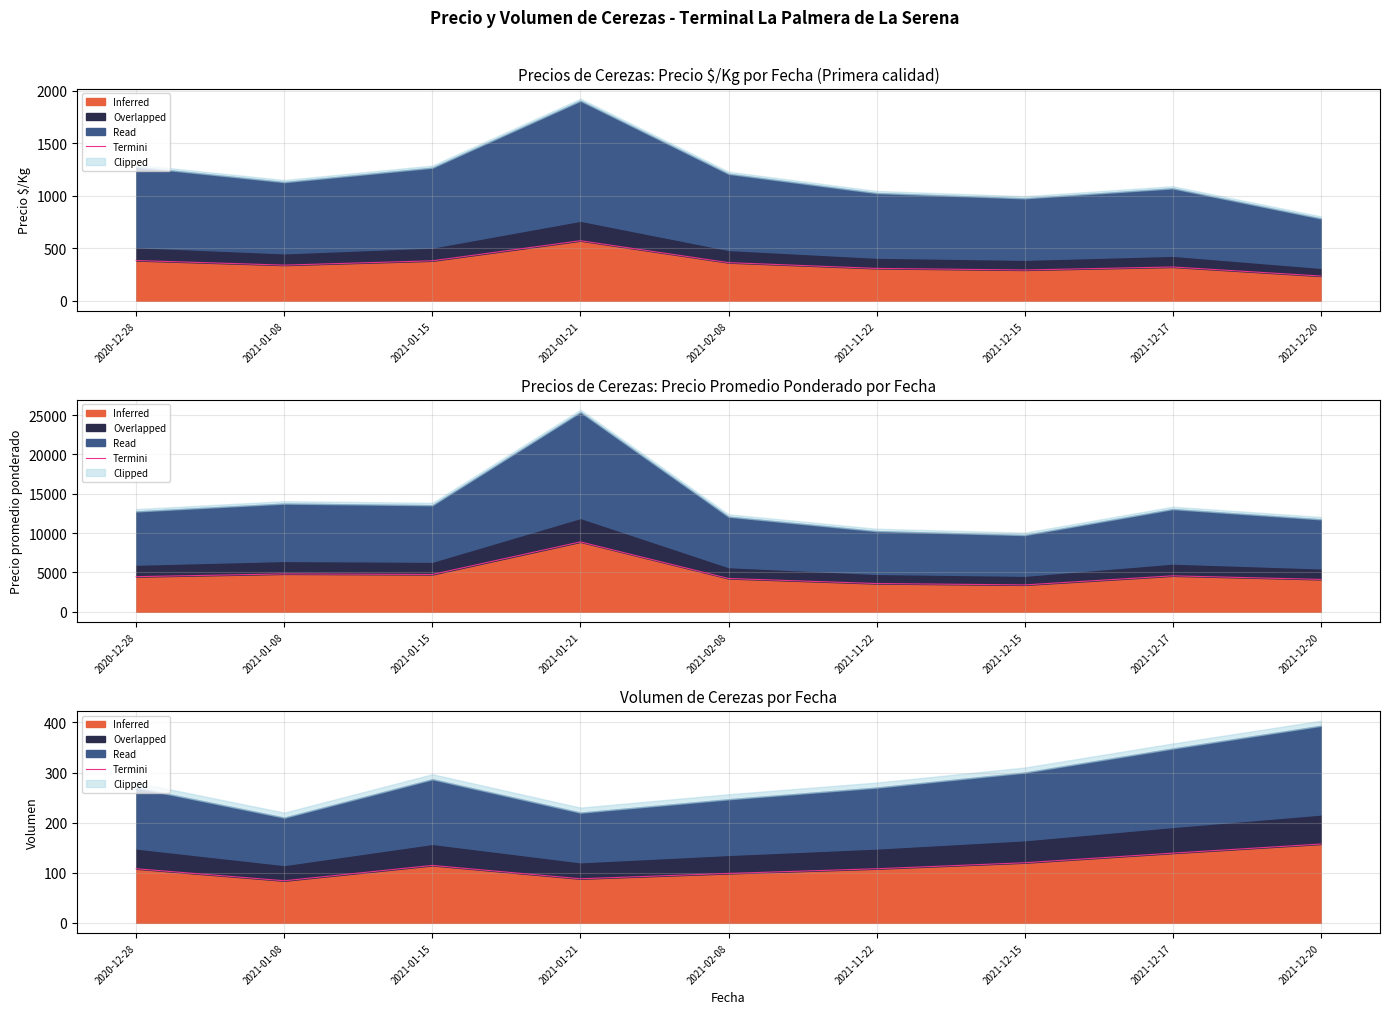

Which label corresponds to the smallest value in the chart?

2021-01-08